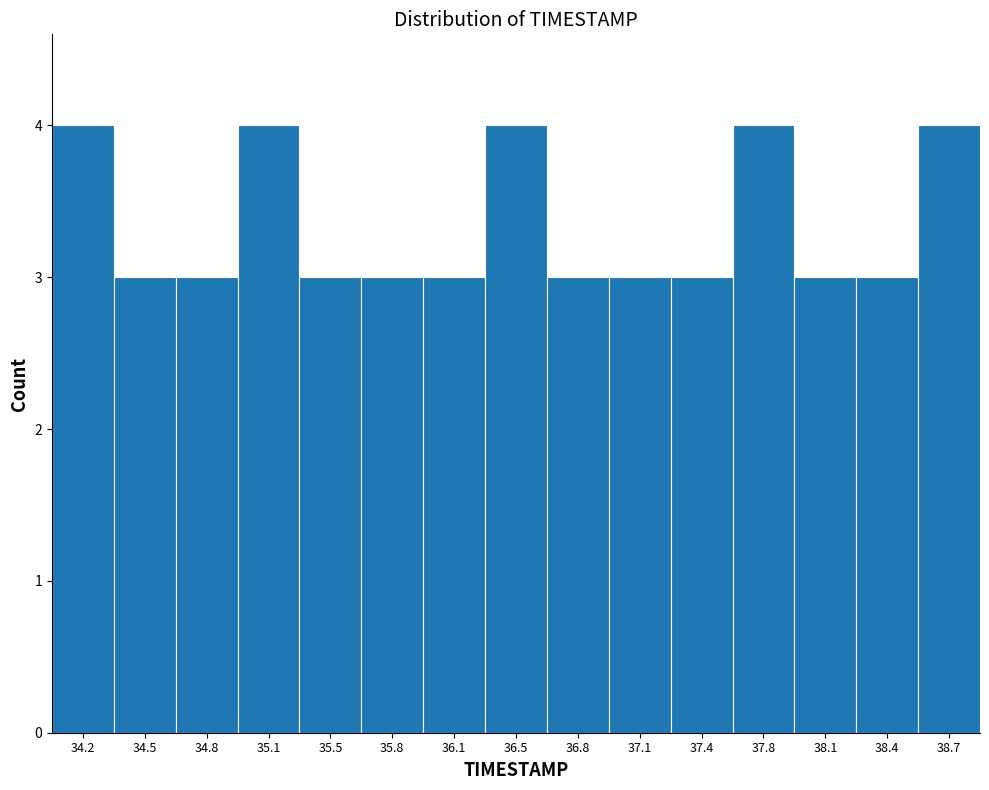

Reading right to left, what are all the values shown in this chart?

4	3	3	4	3	3	3	4	3	3	3	4	3	3	4